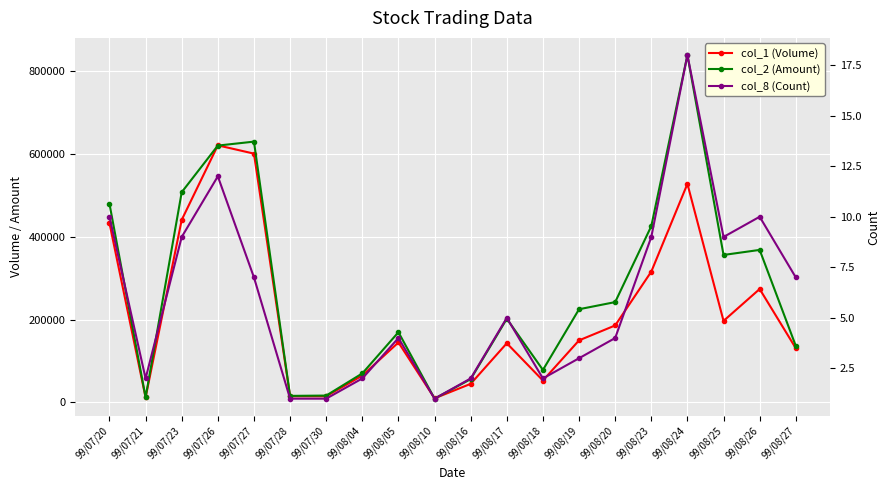

Is it true that col_1 (Volume) equals 227581 at 99/08/27?

False